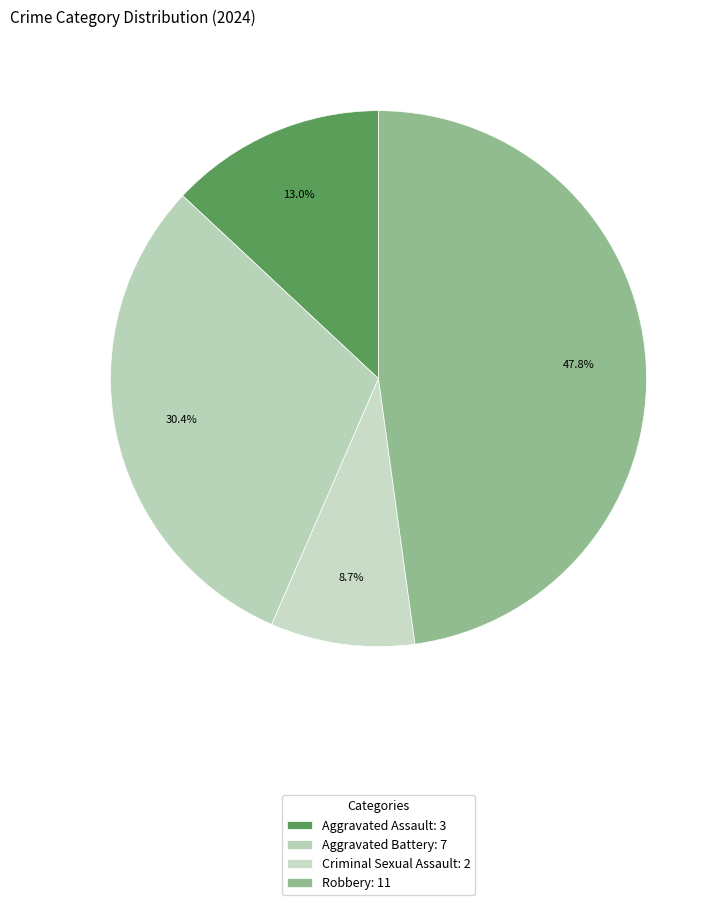

How many segments does this pie chart have?

4